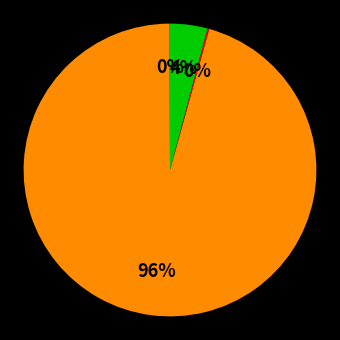

Count the number of slices in the pie.

4